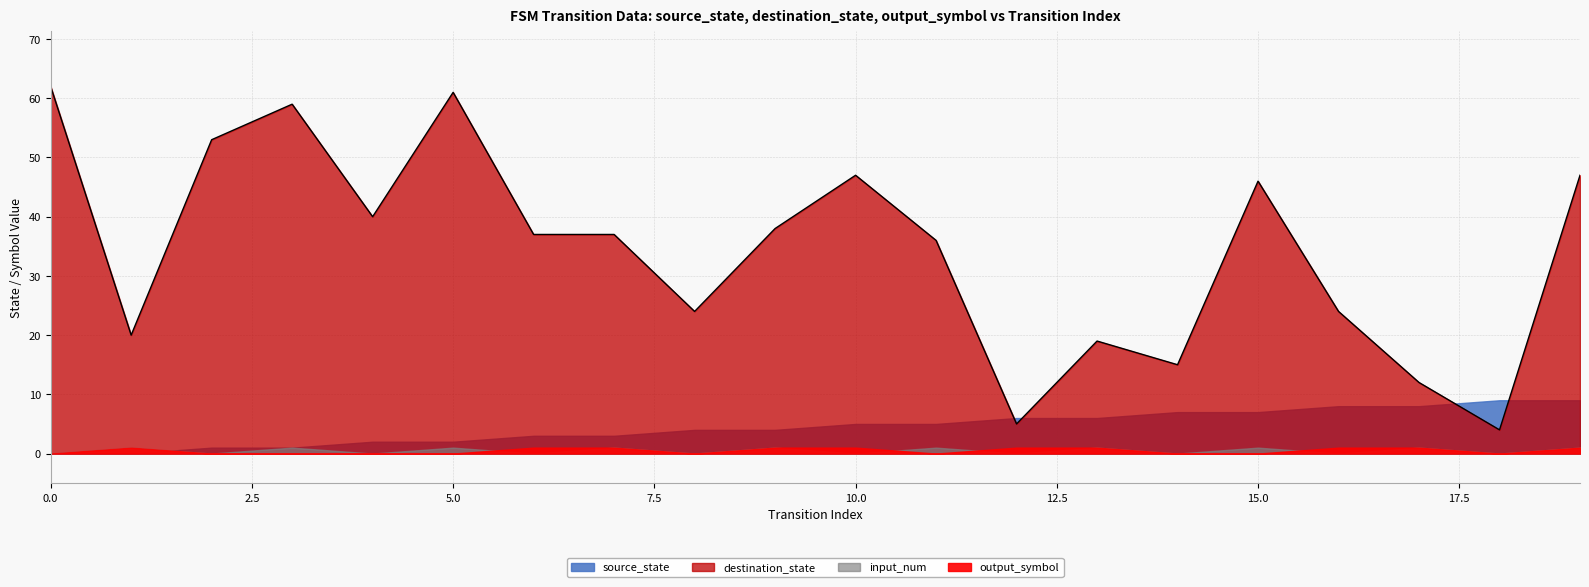

Between 16 and 12, which is larger?

16